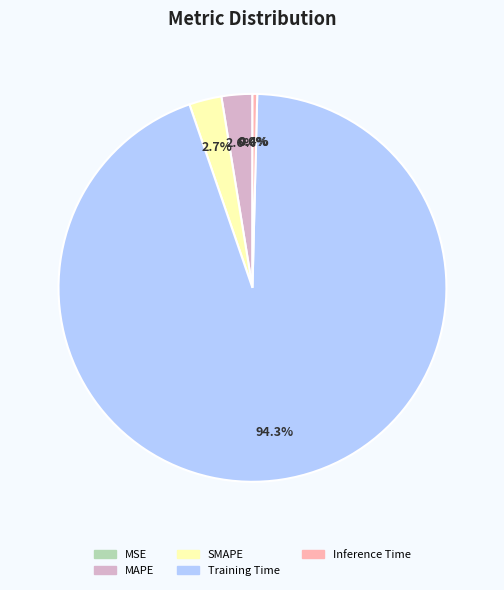

Does Training Time account for over 50% of the chart?

Yes